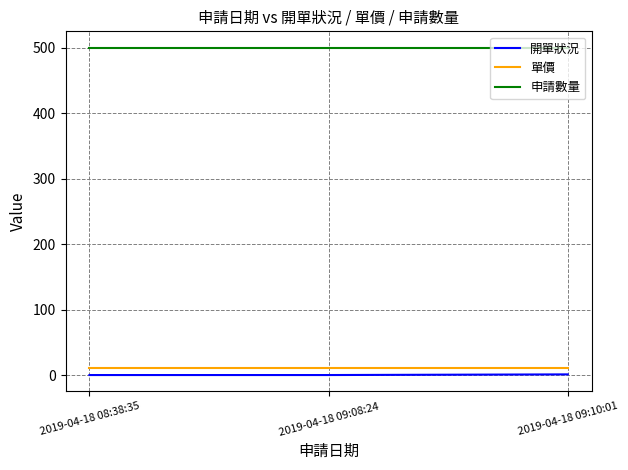

What is the spread (max minus min) of values at 2019-04-18 08:38:35?

500